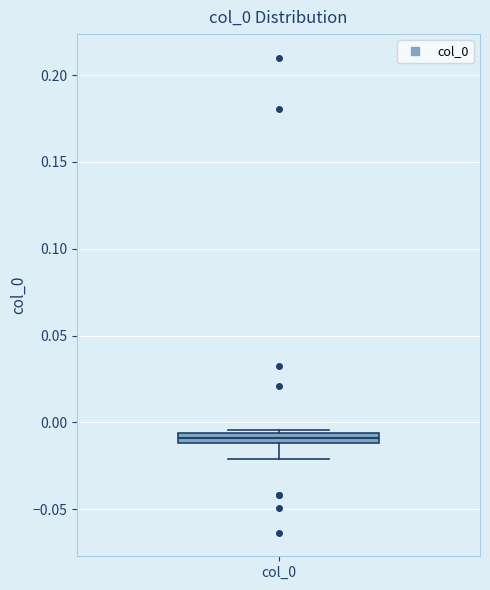

Where does the lower whisker of the box for col_0 end on the y-axis? The values are not printed on the chart, so give them approximately, as read against the axis.

-0.020